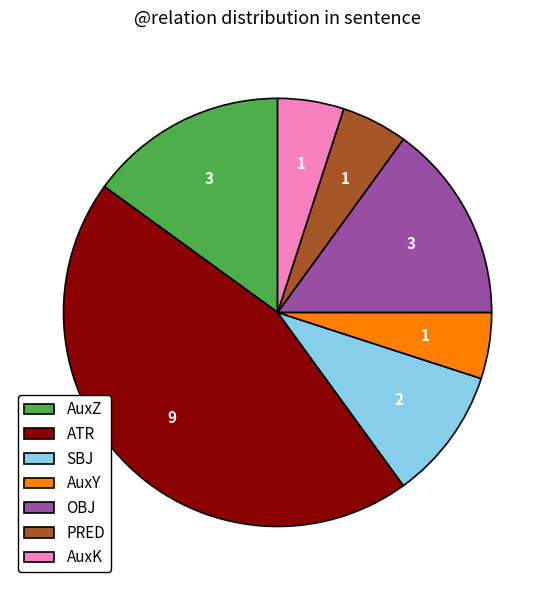

Is the sum of AuxY and OBJ greater than half?

No